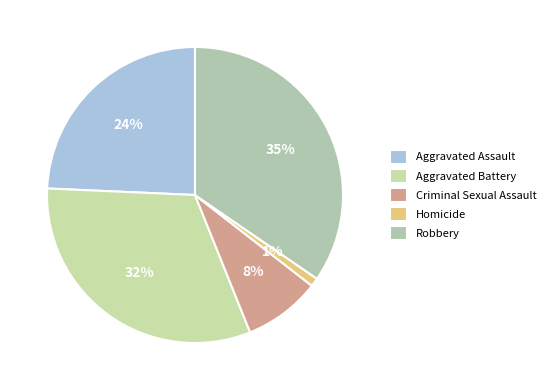

To the nearest percent, what is the average slice percentage?

20%